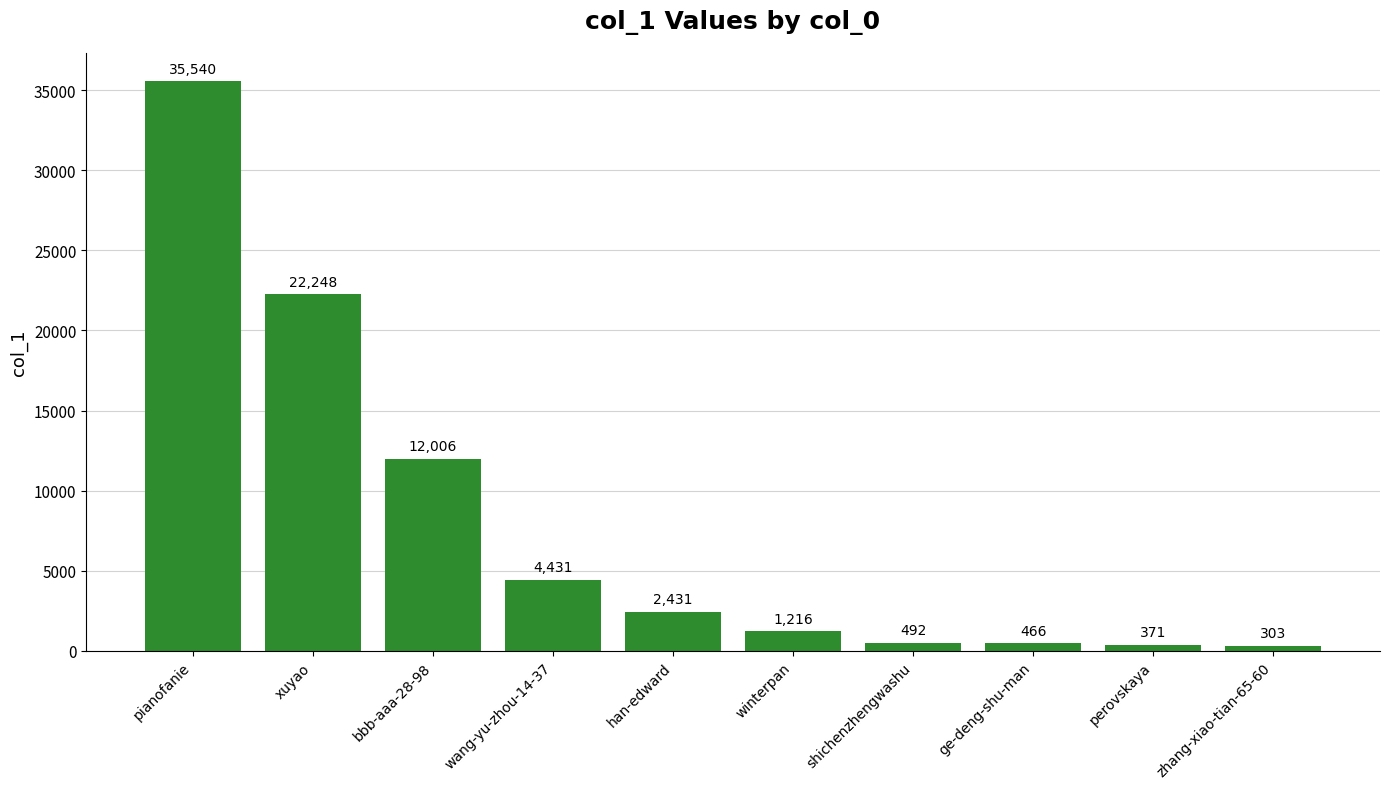

Count the number of categories in the chart.

10